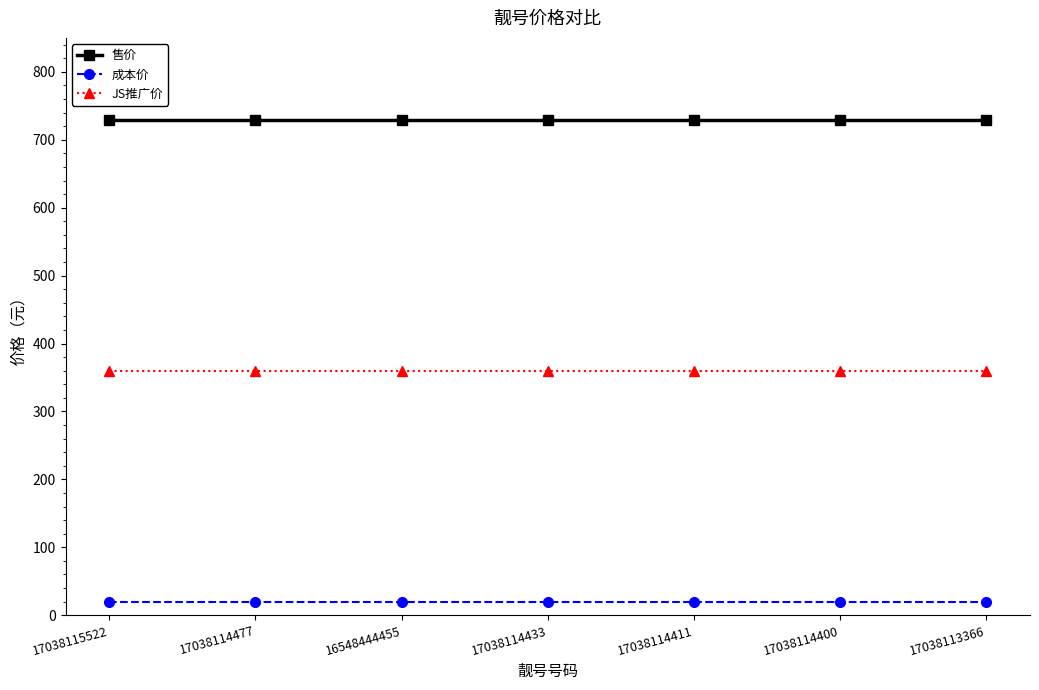

What is the sum of all 售价 values?

5103